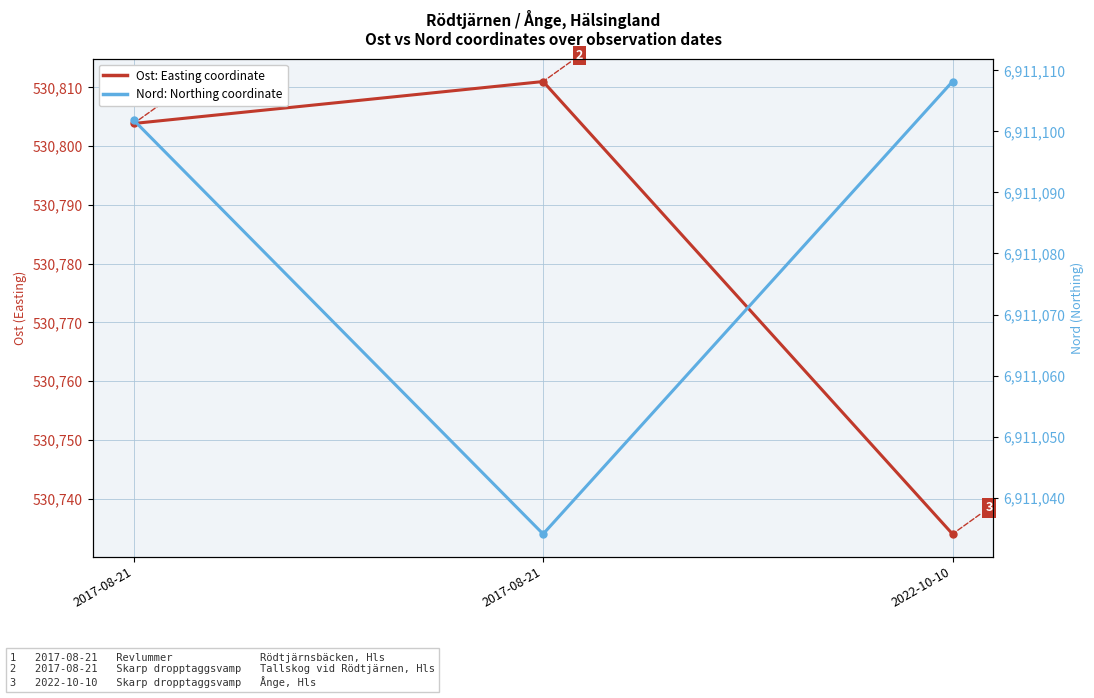

Reading right to left, what are all the values shown in this chart?

Ost: 2022-10-10=530734.0	2017-08-21=530811.0	2017-08-21=530803.9
Nord: 2022-10-10=6911108.2	2017-08-21=6911034.0	2017-08-21=6911101.8